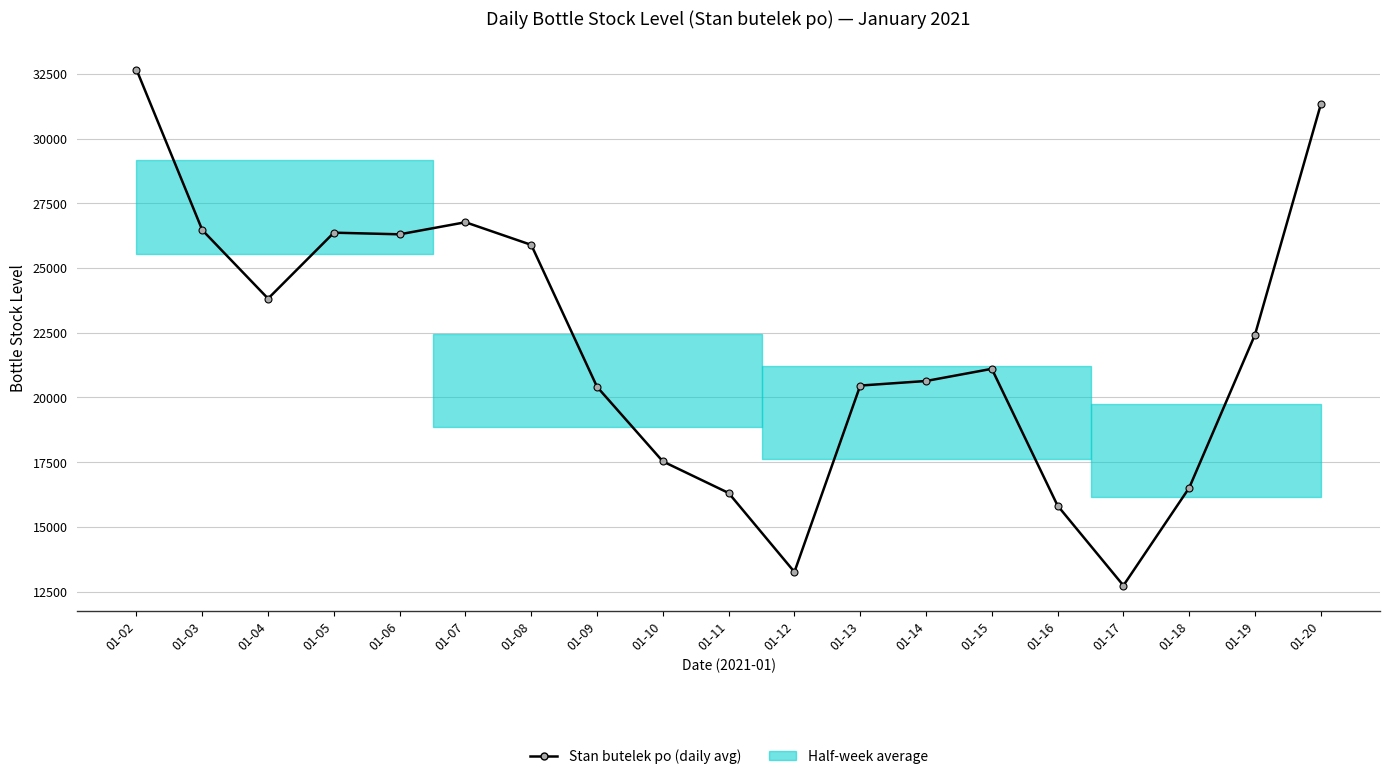

What is the minimum value shown in the chart?

12735.0